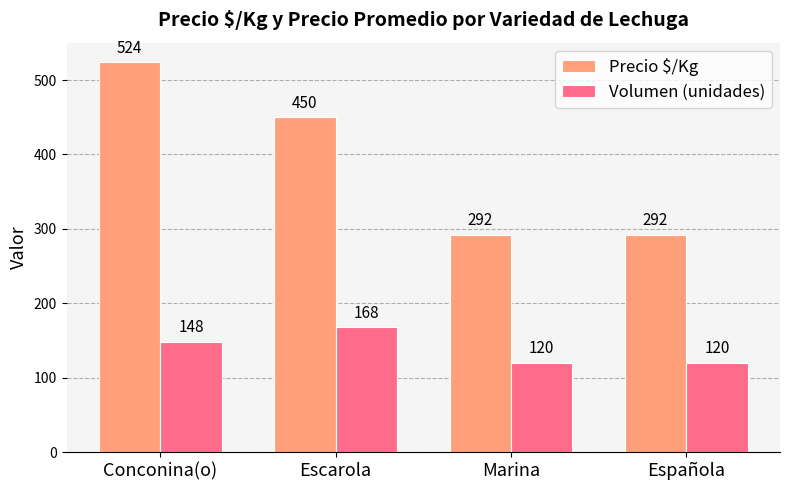

Where does the Precio $/Kg series first go above 450?

Conconina(o)